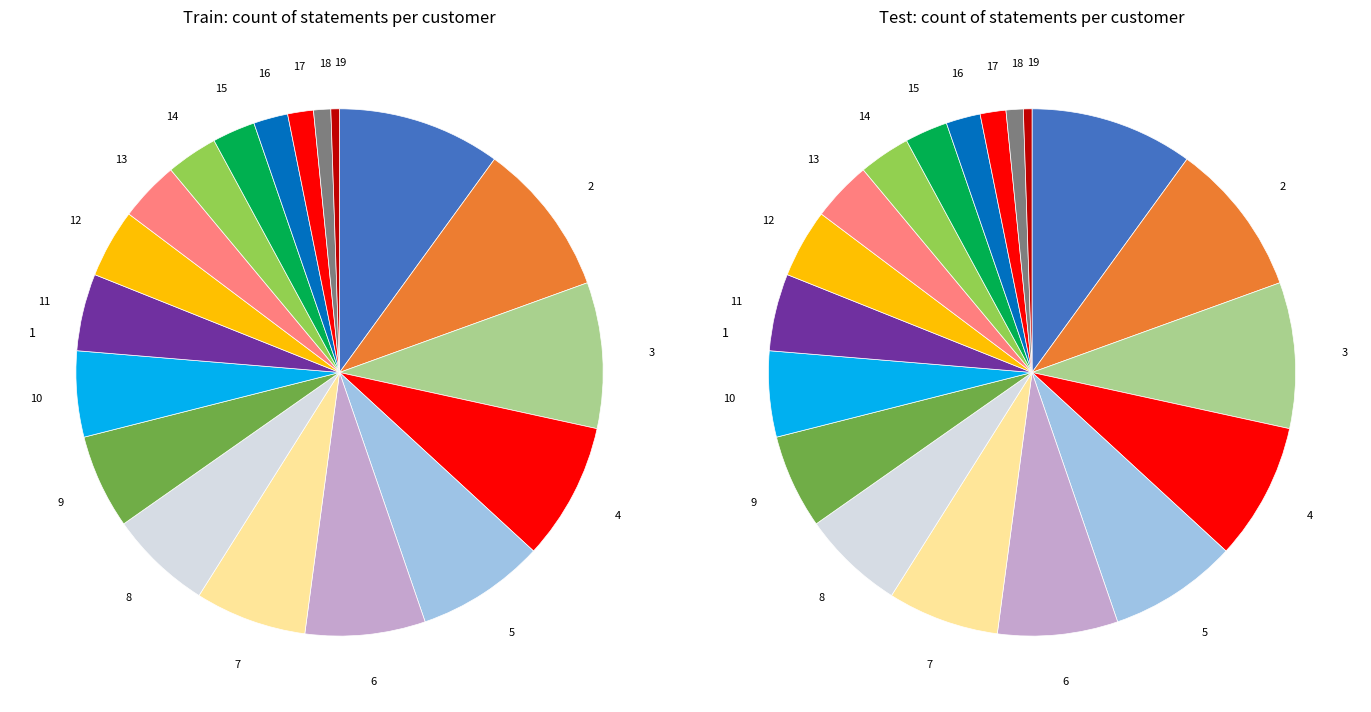

To the nearest percent, what is the difference between the largest and smallest slice percentages?

9%